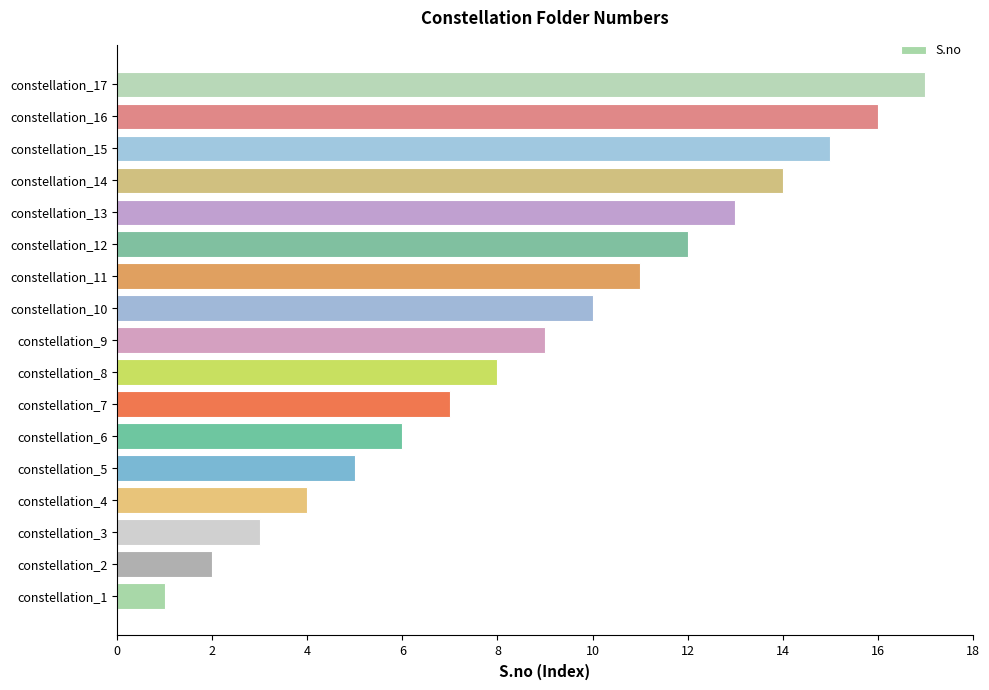

How many bars are there in total?

17